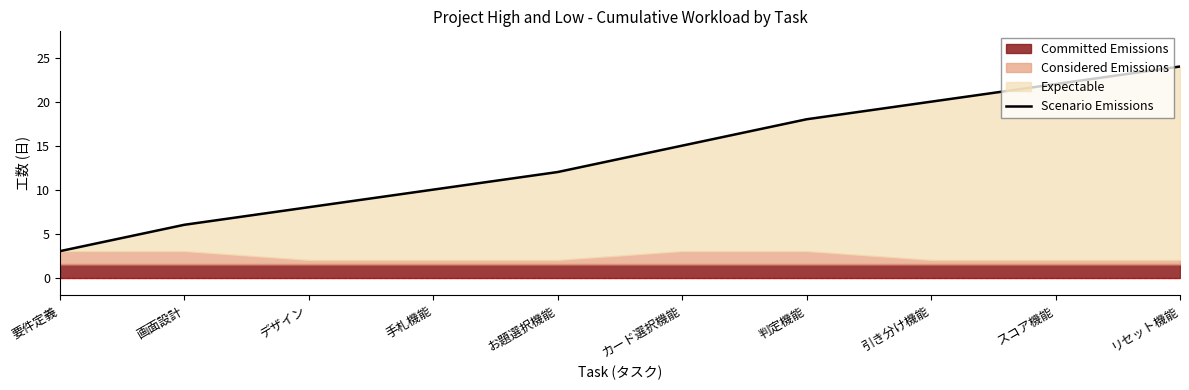

At which label does the data first exceed 15?

判定機能